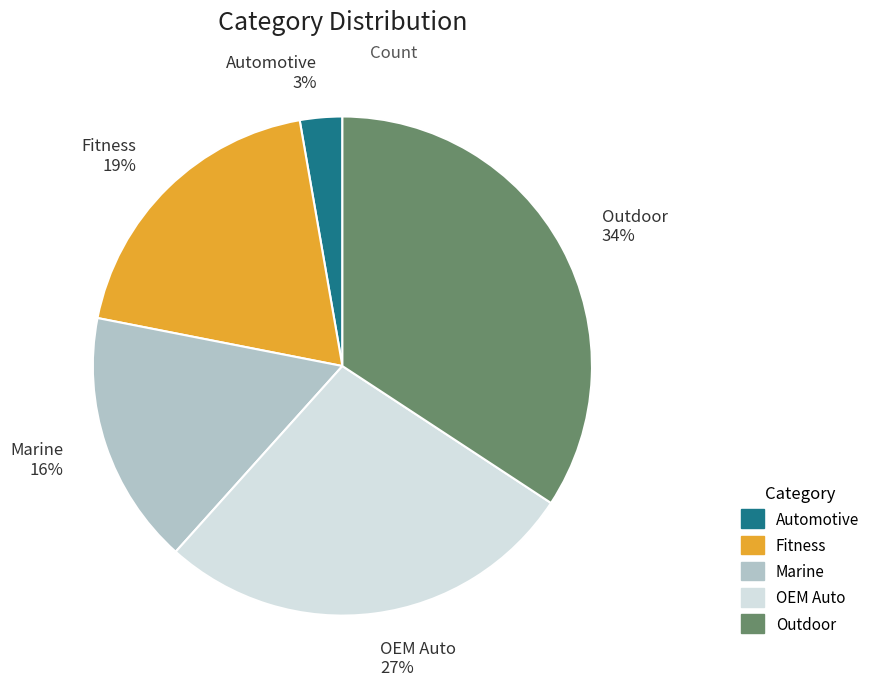

What is the smallest slice in the pie chart?

Automotive